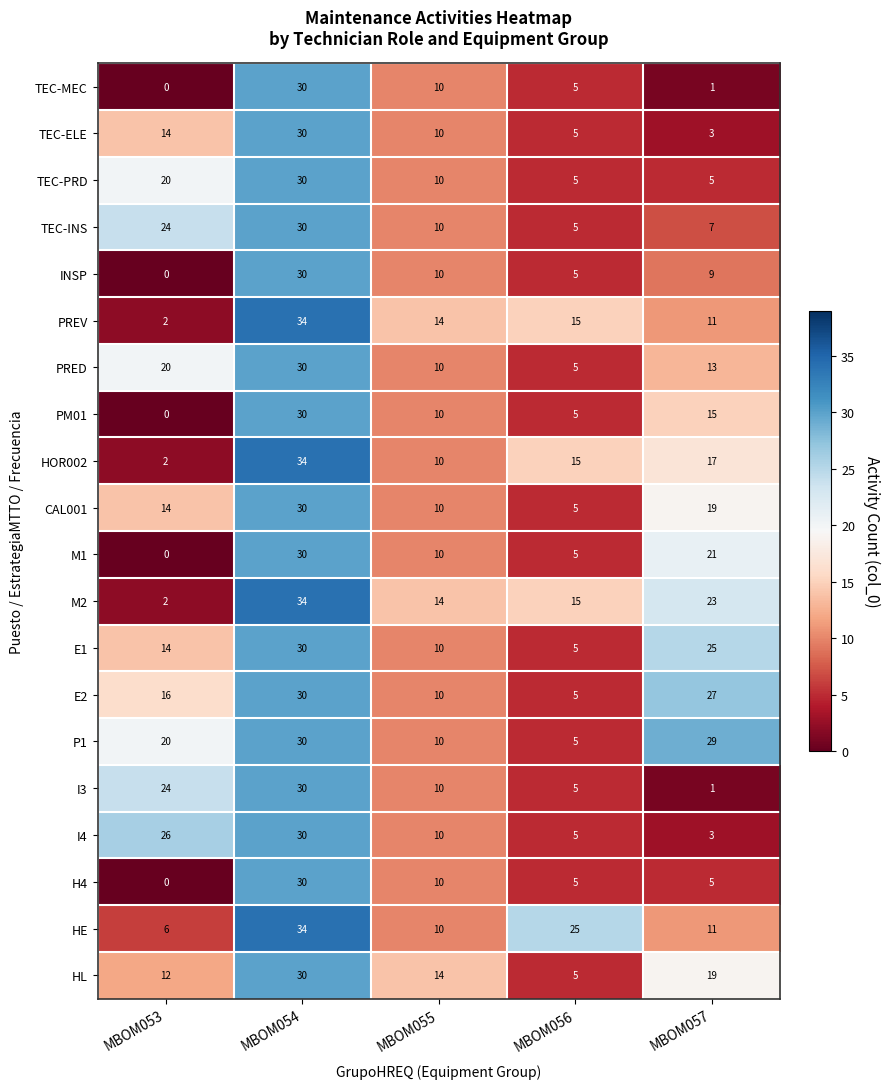

Where does the INSP series first go above 9?

MBOM054